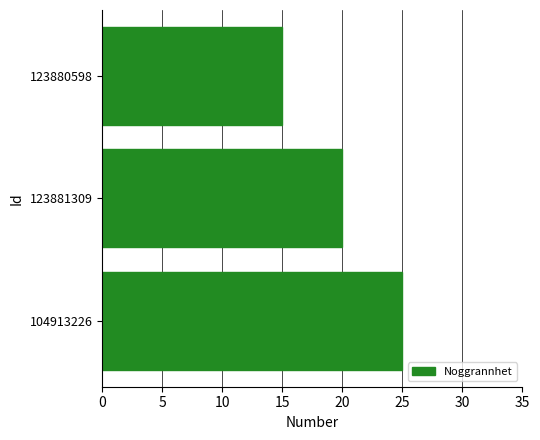

Are the bars horizontal?

Yes